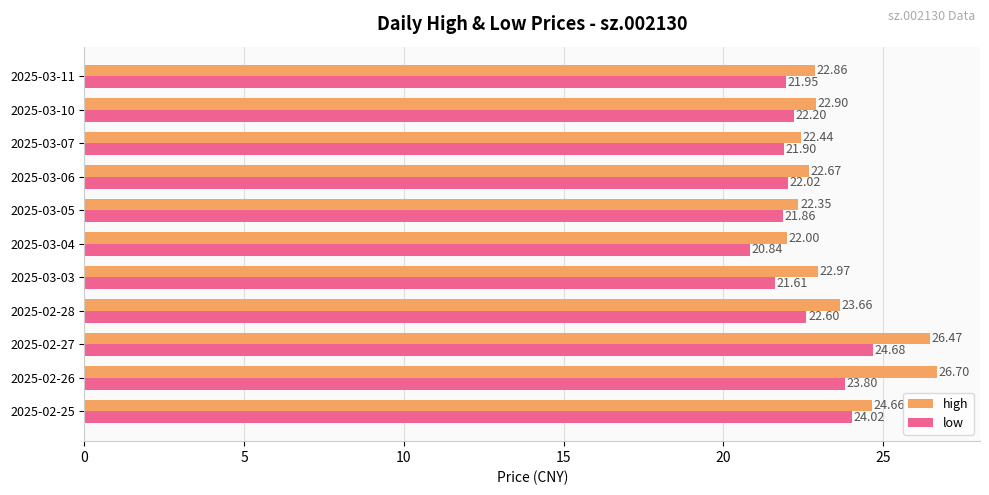

List the series in order of their peak value, lowest first.

low, high